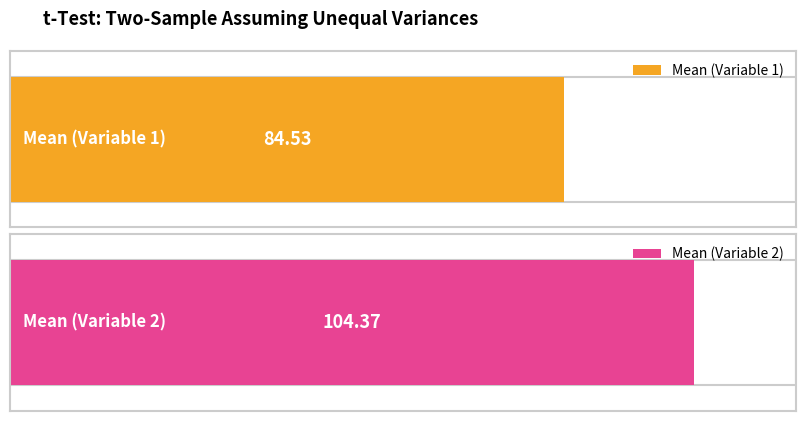

Count the number of data series in this chart.

2